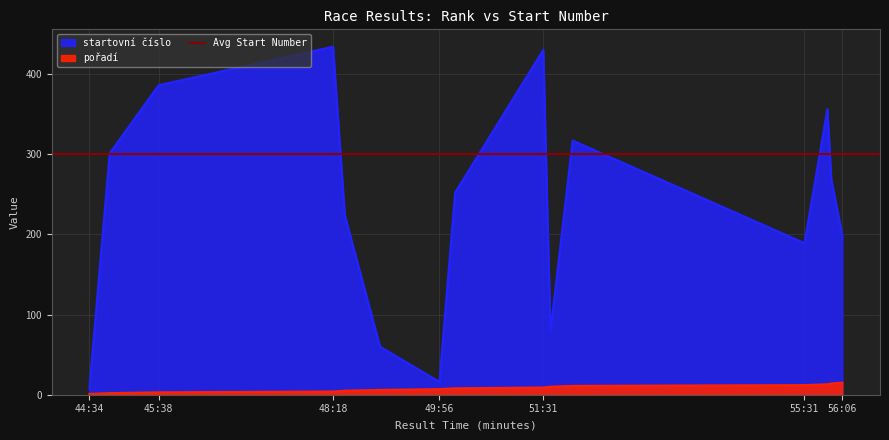

Is it true that pořadí equals 8 at 8?

True